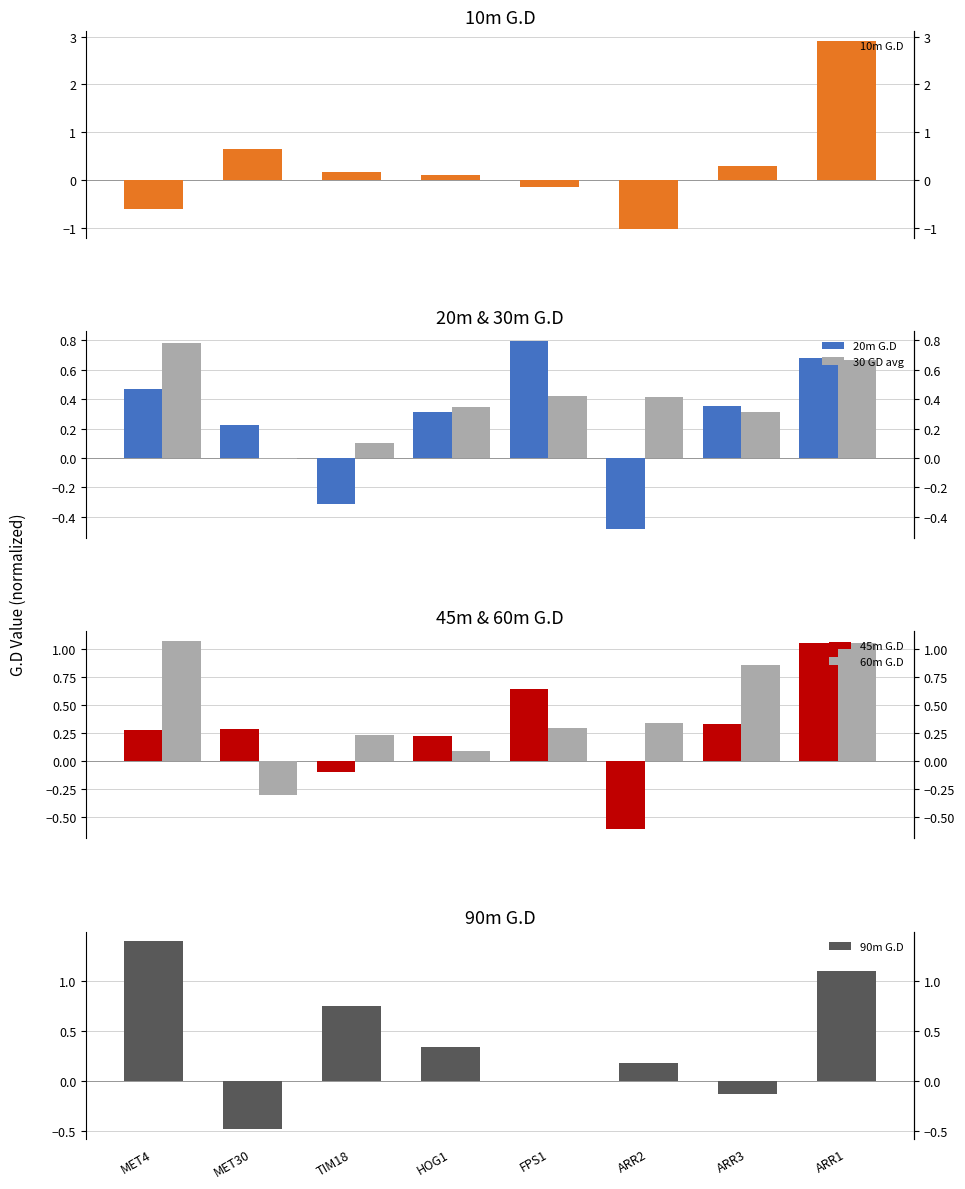

Are the bars grouped side by side (vs. stacked)?

Yes